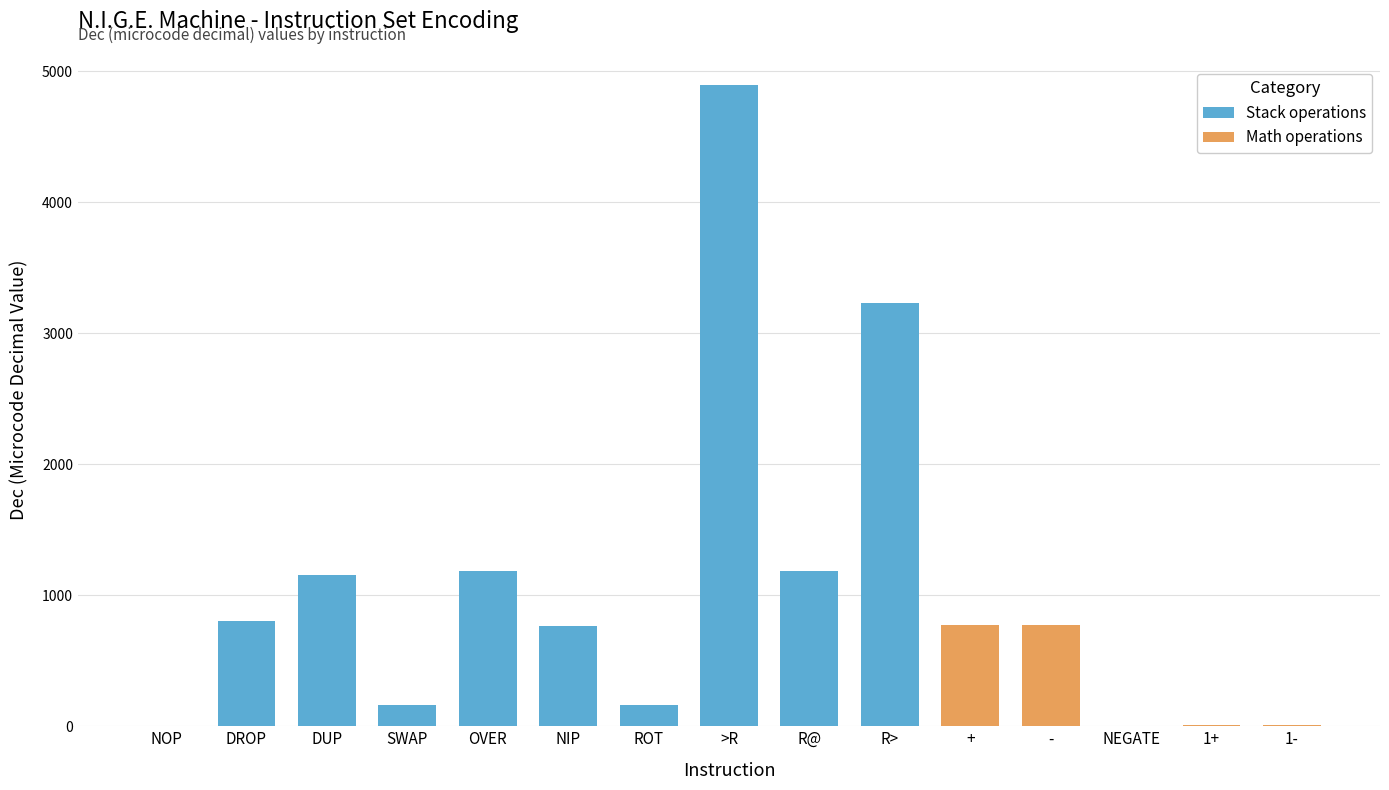

What position from the right is NOP?

15